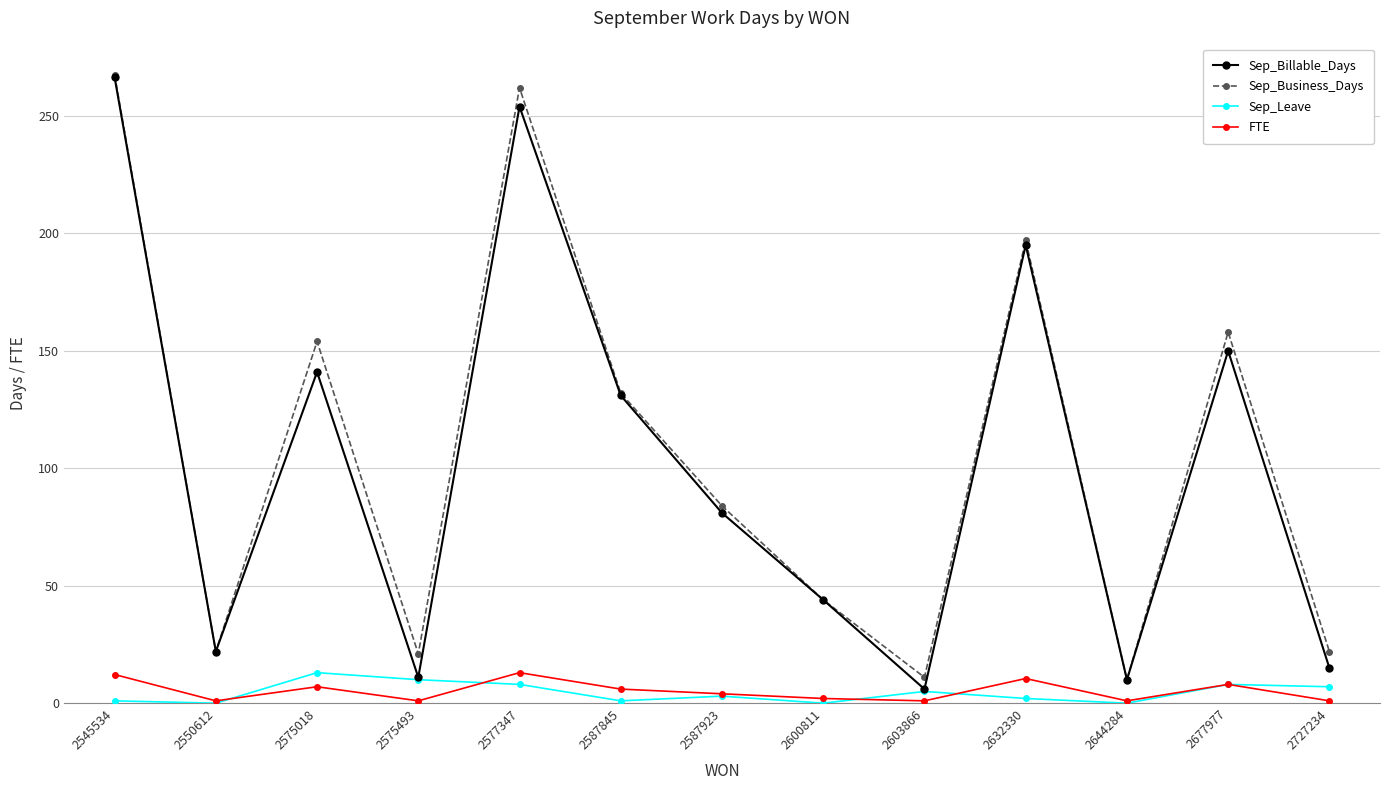

How many categories are shown in the chart?

13